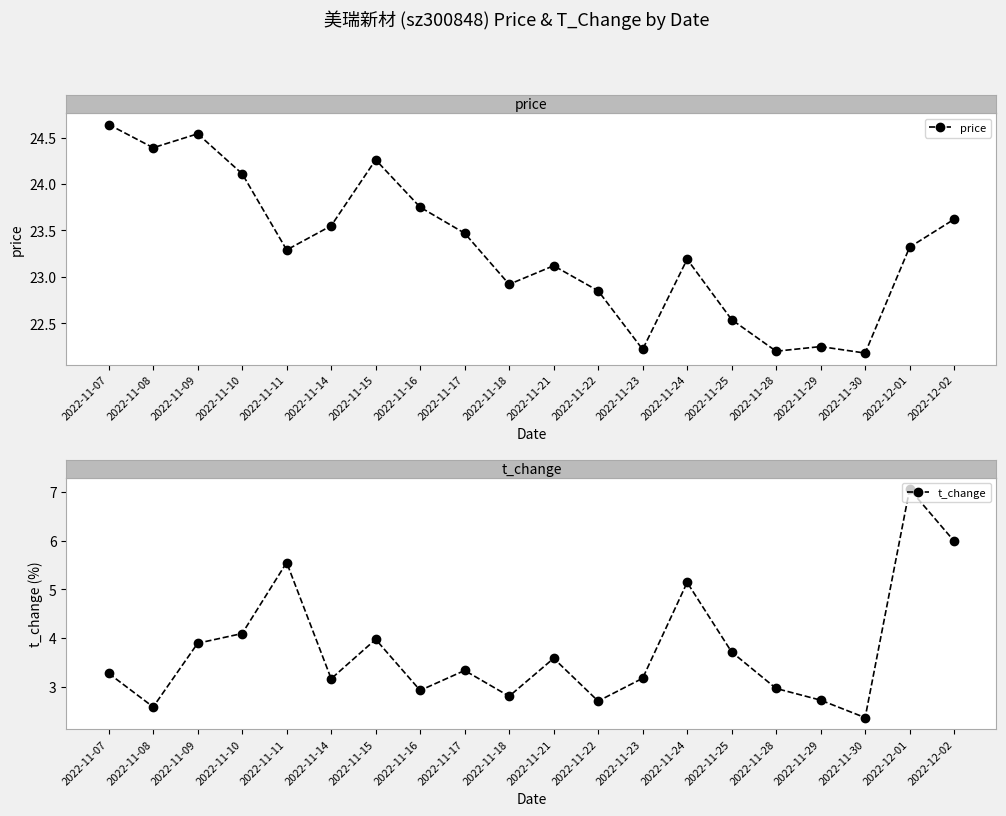

What is the total value across all series at 2022-11-10?

28.2